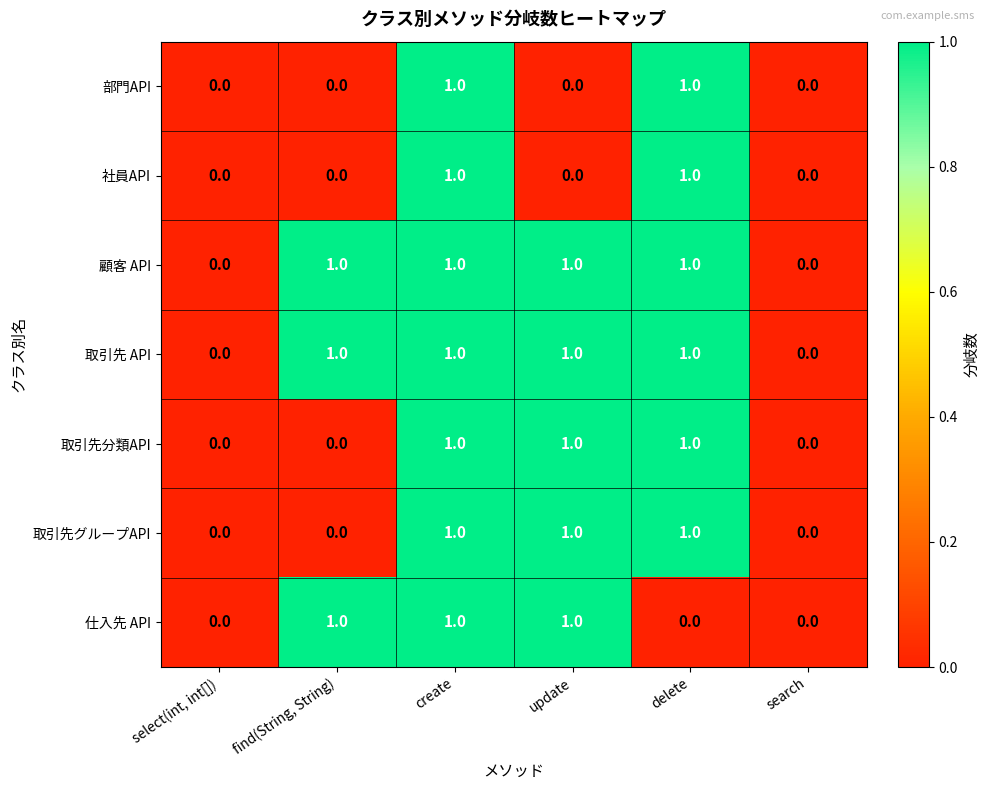

True or false: 取引先グループAPI has a value of -1 at select(int, int[]).

False